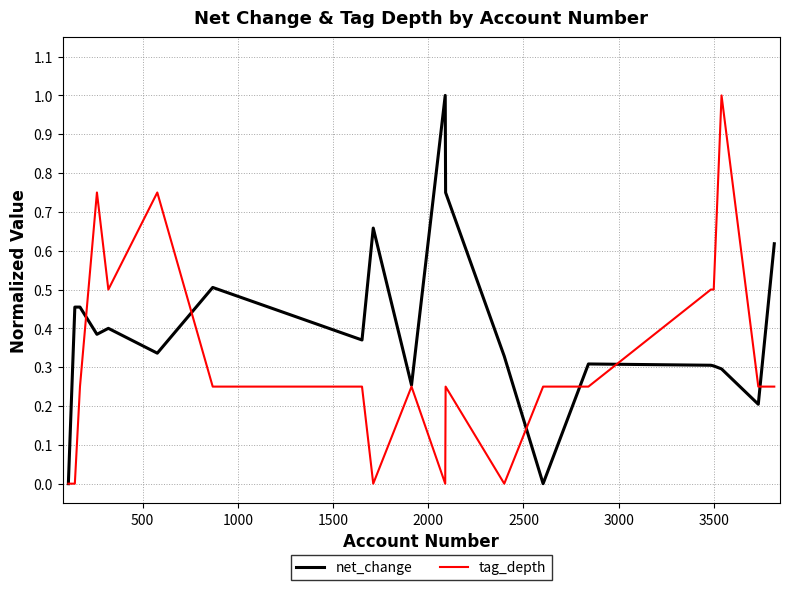

What is the maximum value for tag_depth?

1.0